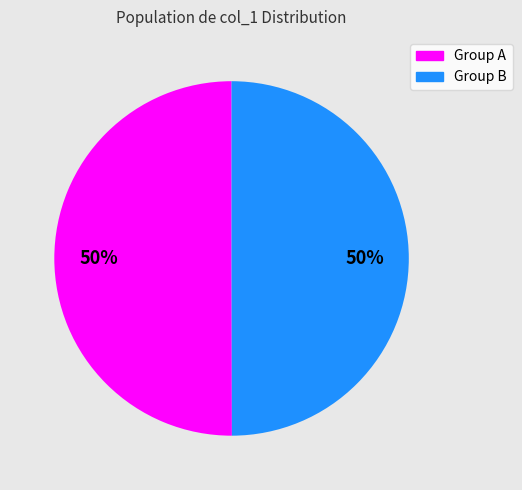

To the nearest percent, what is the average slice percentage?

50%